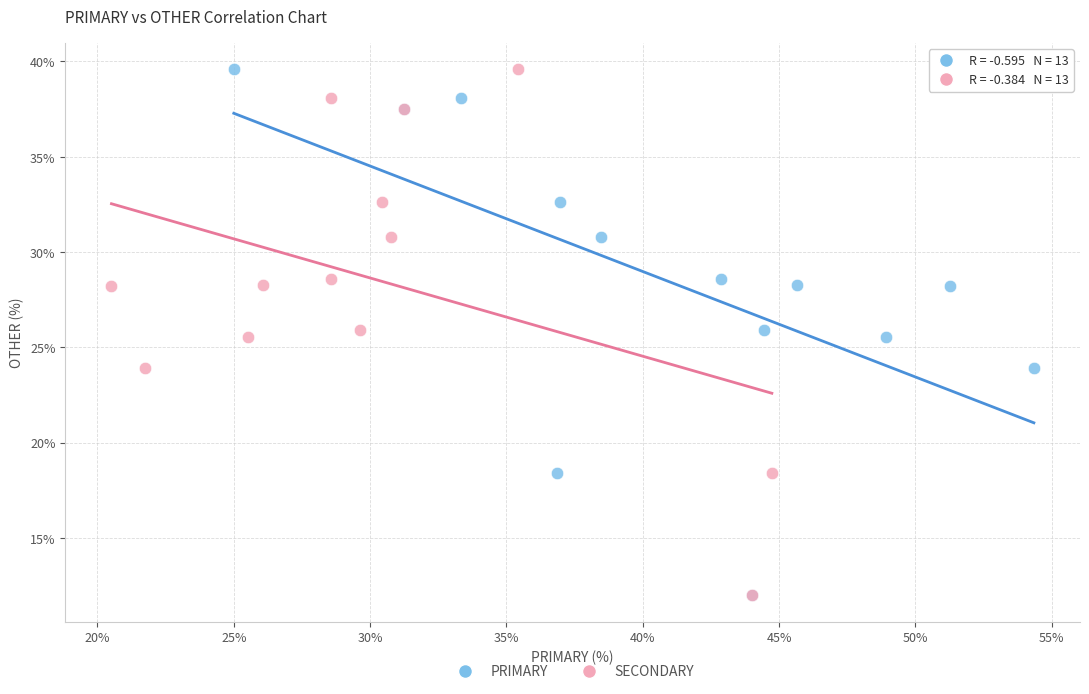

What are all the series names shown in the legend?

PRIMARY, SECONDARY